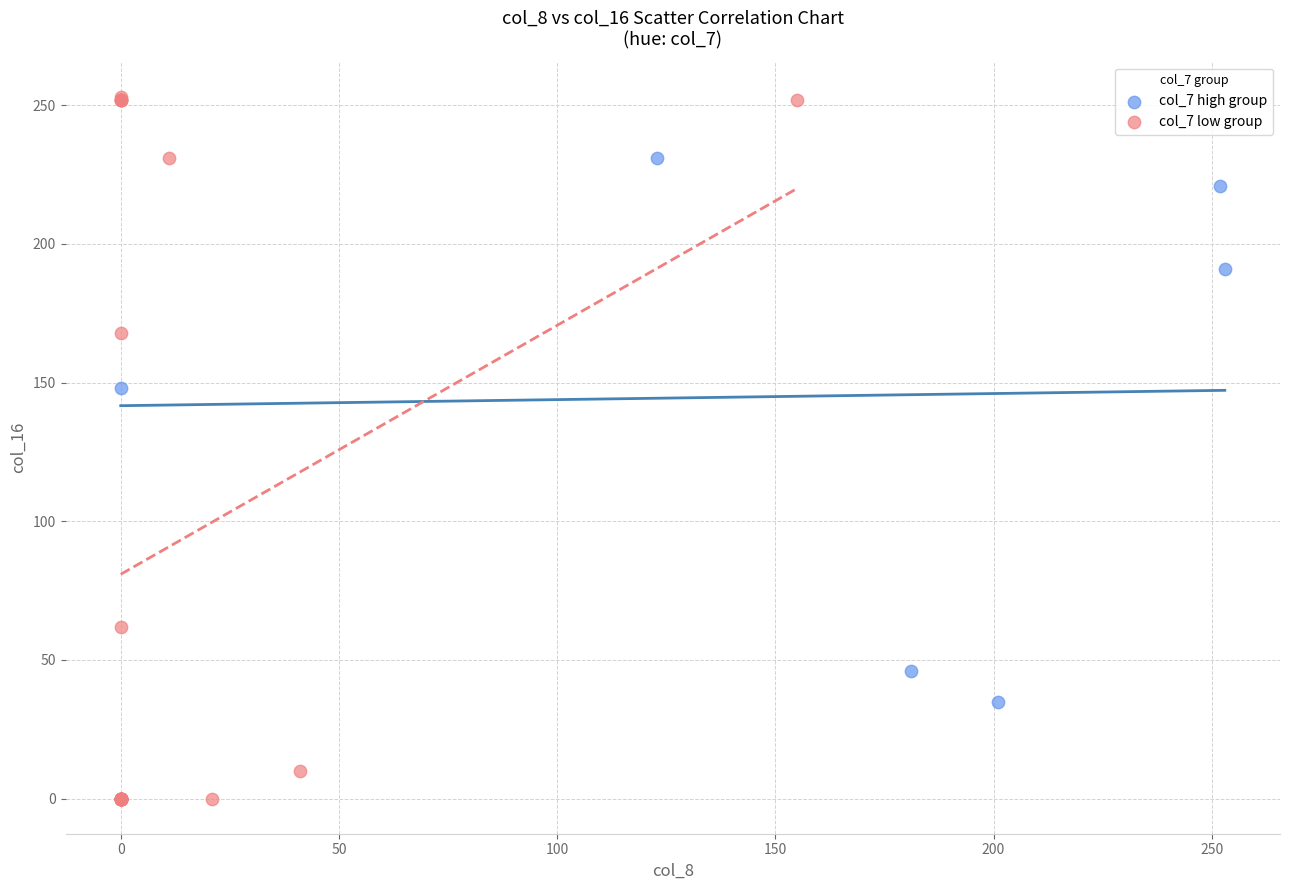

Which series contains the lowest Y value?

col_7 low group